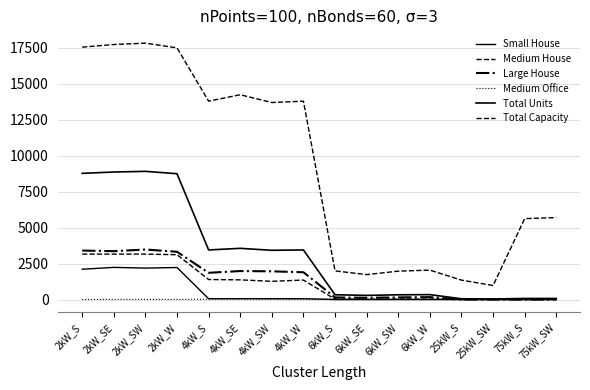

Does the chart have visible grid lines?

Yes